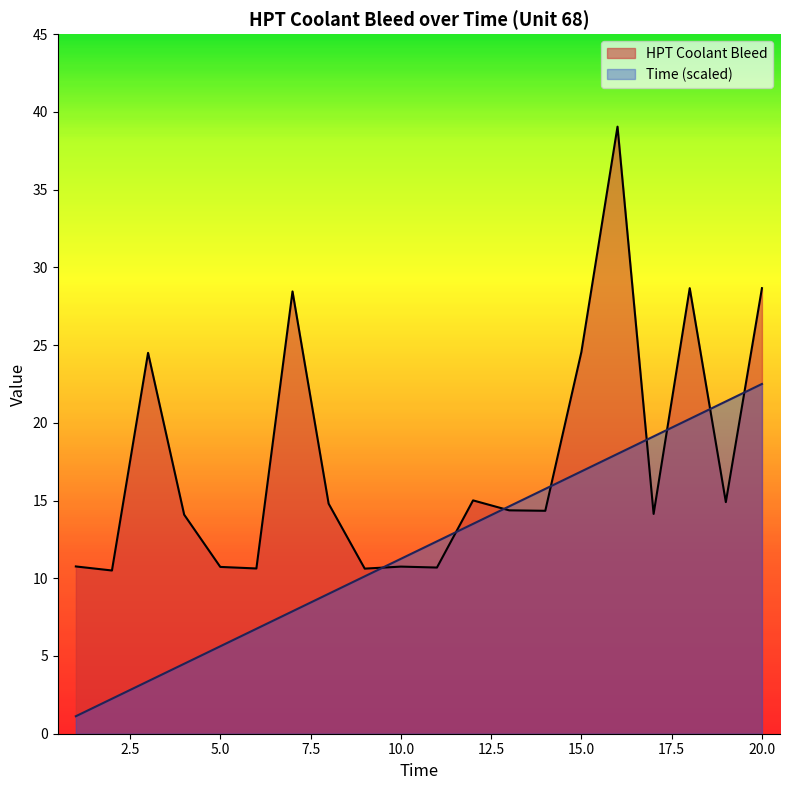

What is the average value of the HPT Coolant Bleed series?

17.5